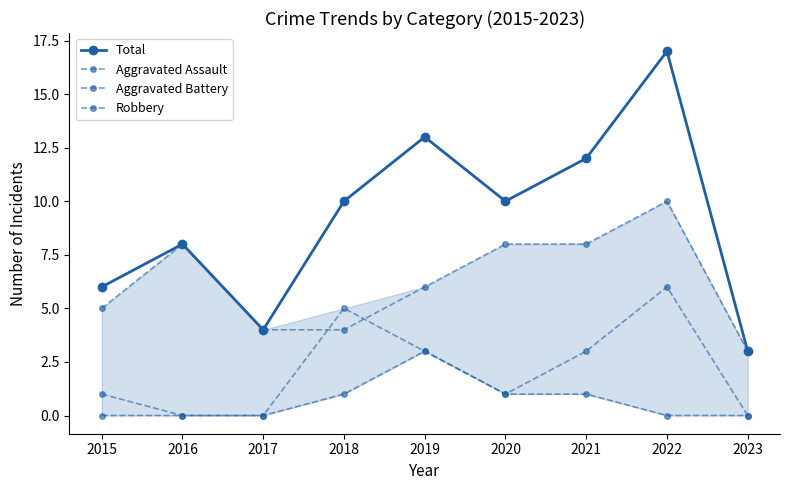

Reading right to left, extract all data points from this chart.

Total: 2023=3	2022=17	2021=12	2020=10	2019=13	2018=10	2017=4	2016=8	2015=6
Aggravated Assault: 2023=0	2022=0	2021=1	2020=1	2019=3	2018=1	2017=0	2016=0	2015=0
Aggravated Battery: 2023=0	2022=6	2021=3	2020=1	2019=3	2018=5	2017=0	2016=0	2015=1
Robbery: 2023=3	2022=10	2021=8	2020=8	2019=6	2018=4	2017=4	2016=8	2015=5